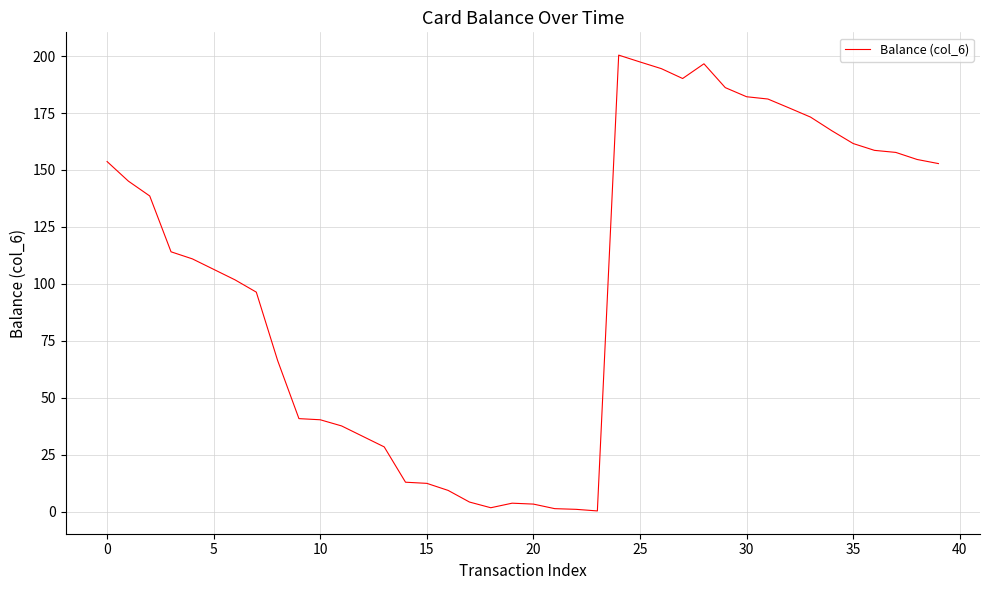

What is the greatest value displayed?

200.4